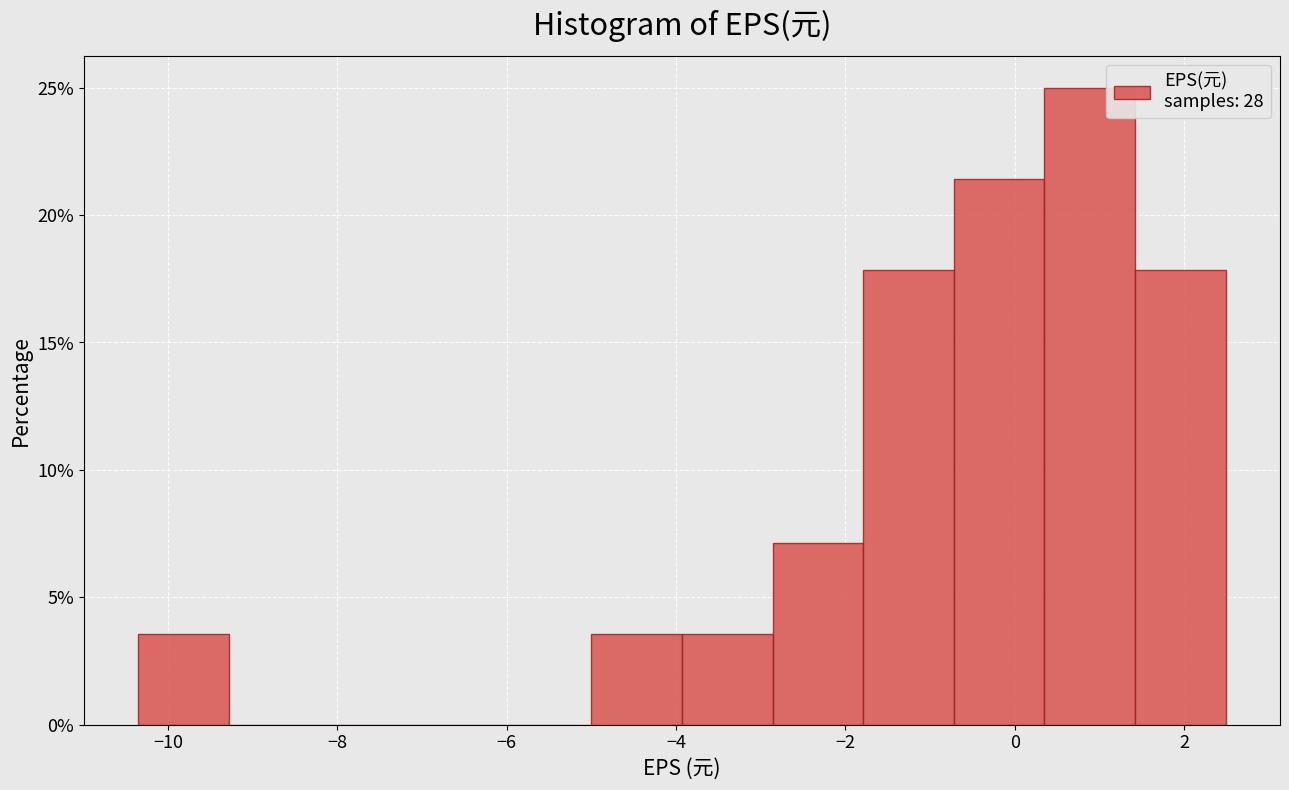

Which range on the x-axis has the tallest bar?

0.4 to 1.4